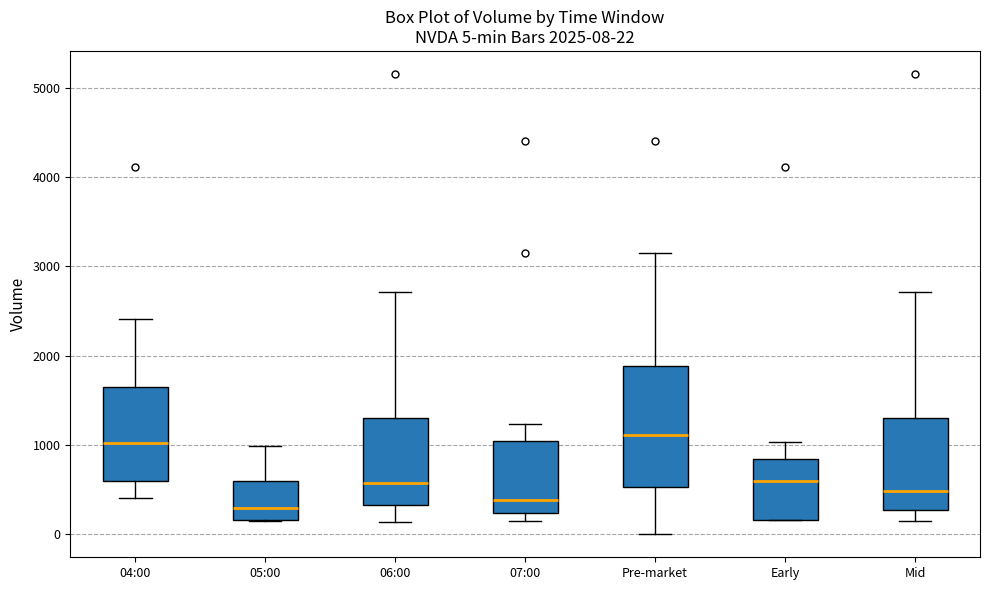

Which box is the tallest, from its lower edge to its upper edge?

Pre-market